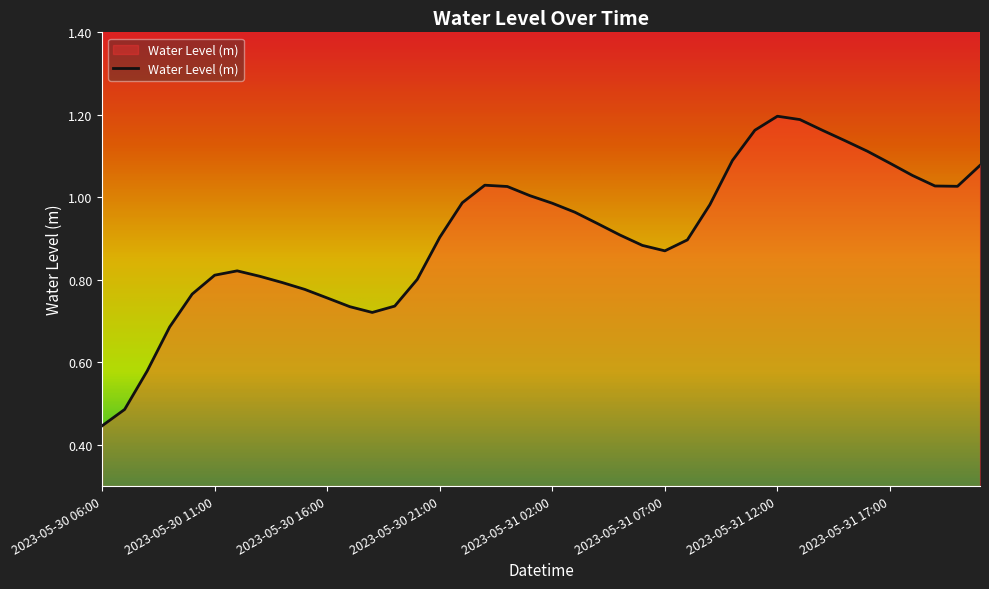

What is the sum of all values?

36.4